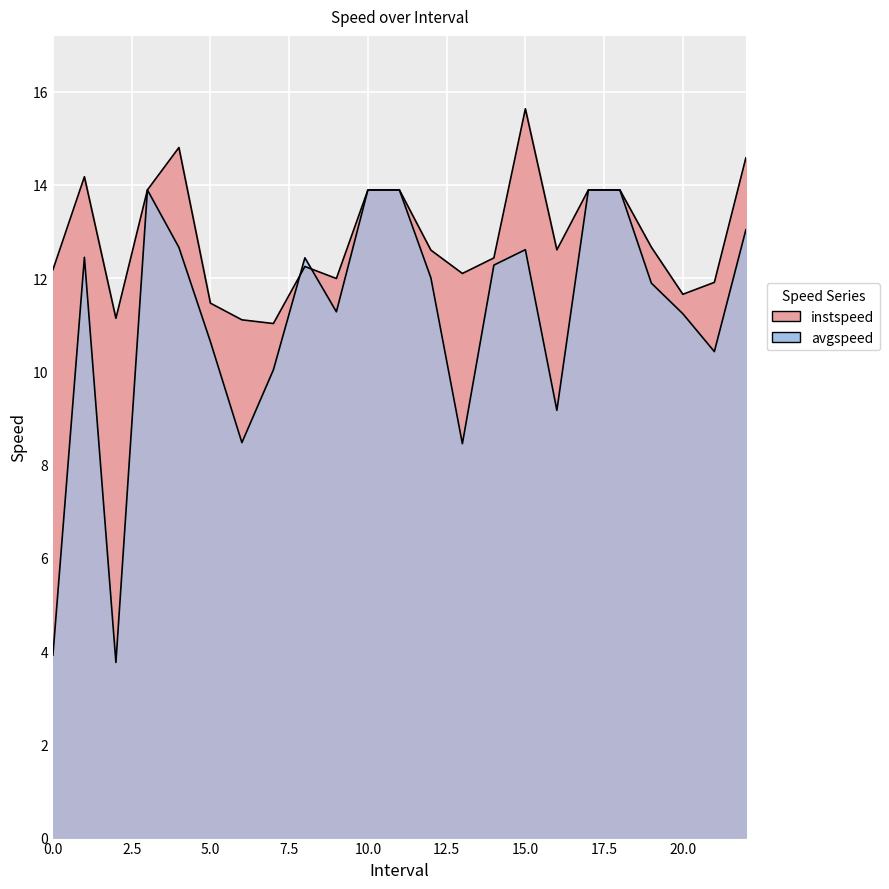

Where is the first local maximum for avgspeed?

1.0